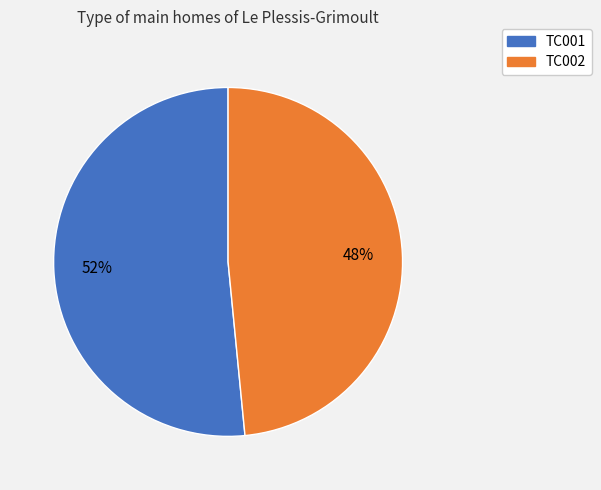

What is the ratio of the value at TC001 to the value at TC002?

1.1